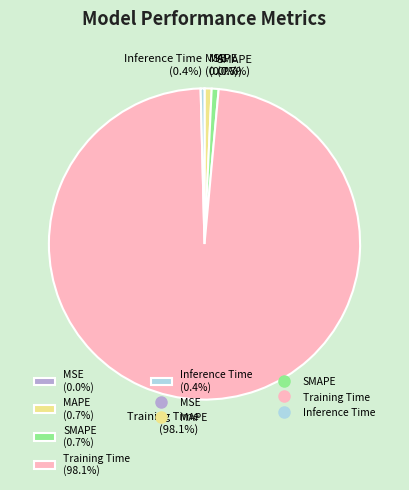

Does Training Time (98.1%) represent more than half of the total?

Yes